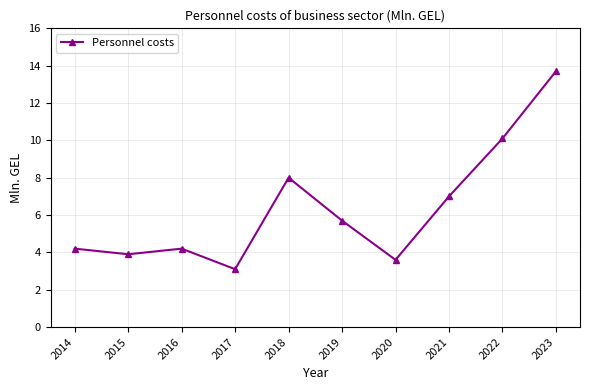

At which category does the data reach its first local peak?

2016